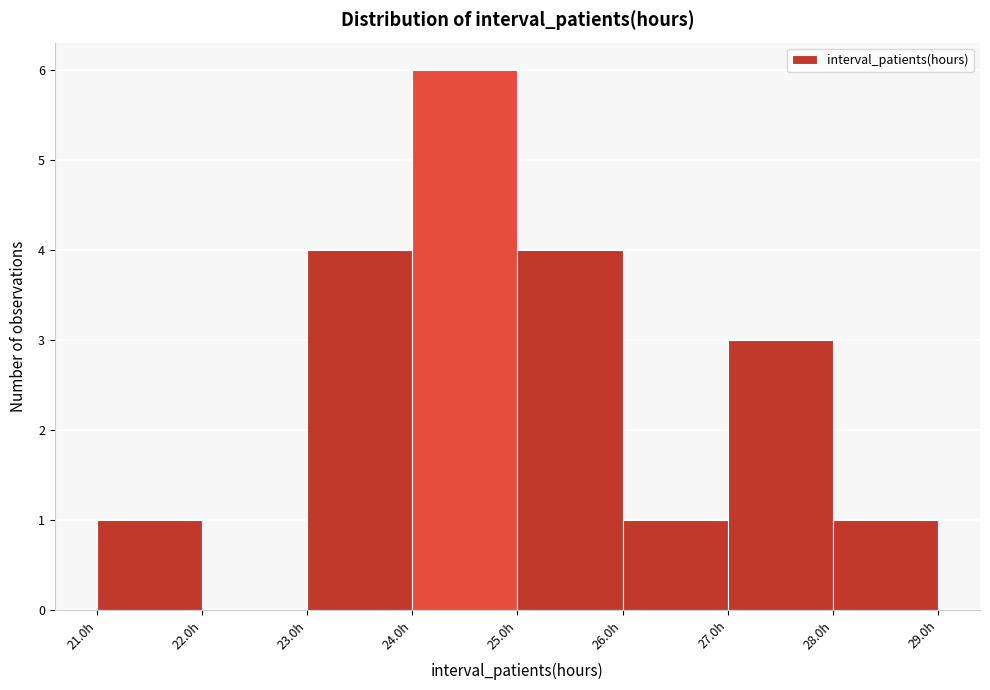

Reading left to right, transcribe this chart: for each bar, give the range it covers on the x-axis and its height. The values are not printed on the chart, so give them approximately, as read against the axis.

21 to 22: 1
22 to 23: 0
23 to 24: 4
24 to 25: 6
25 to 26: 4
26 to 27: 1
27 to 28: 3
28 to 29: 1